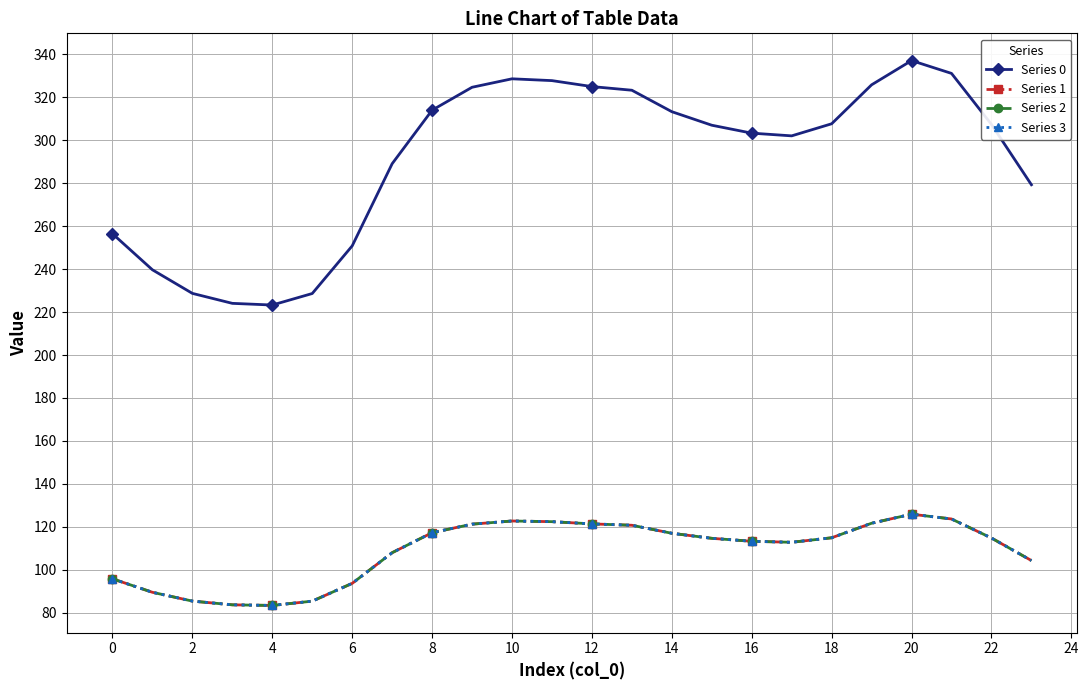

What is the minimum value for Series 2?

83.4